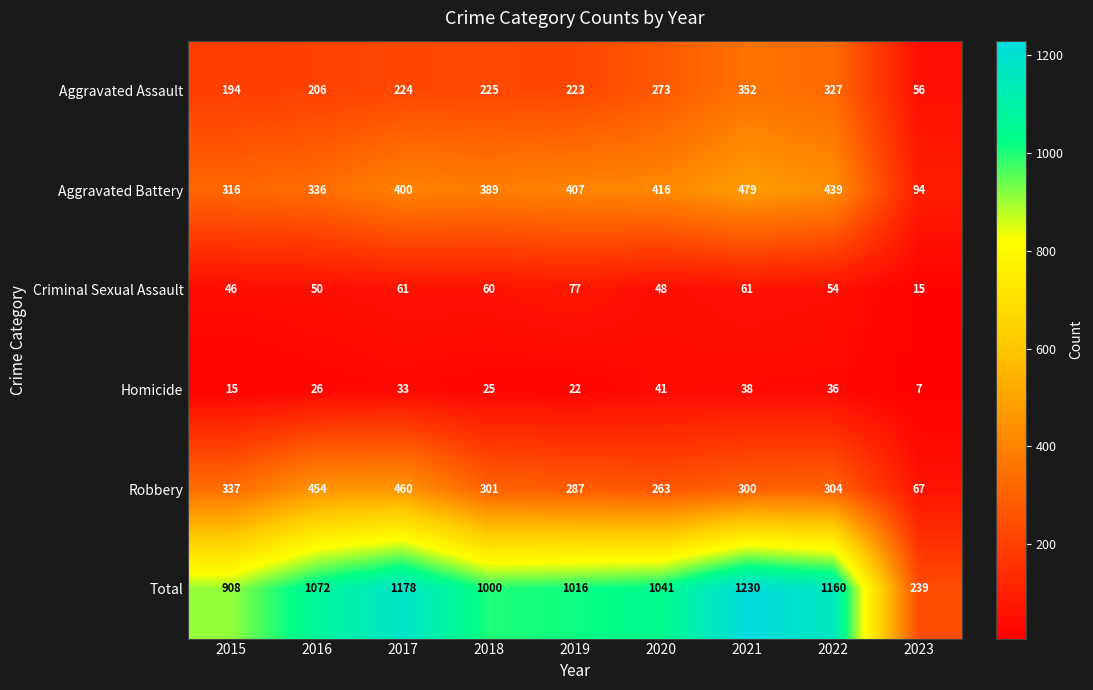

How many data points in Total are less than 1041?

4